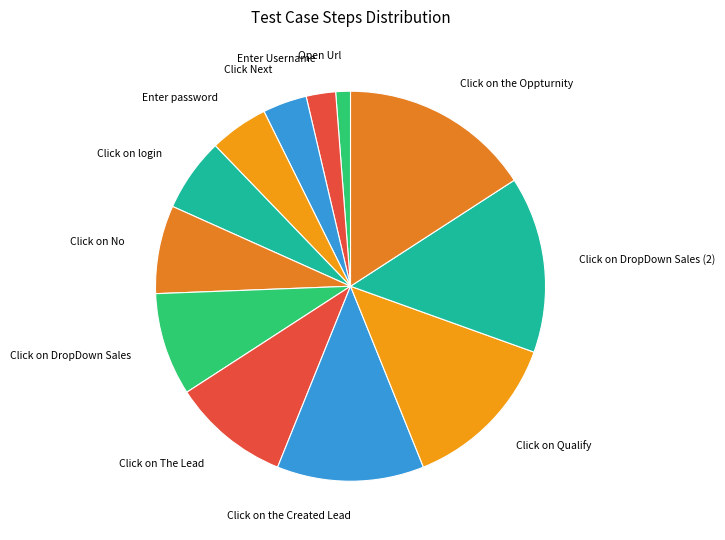

Combined, do Click on the Created Lead and Click on No account for over 50%?

No